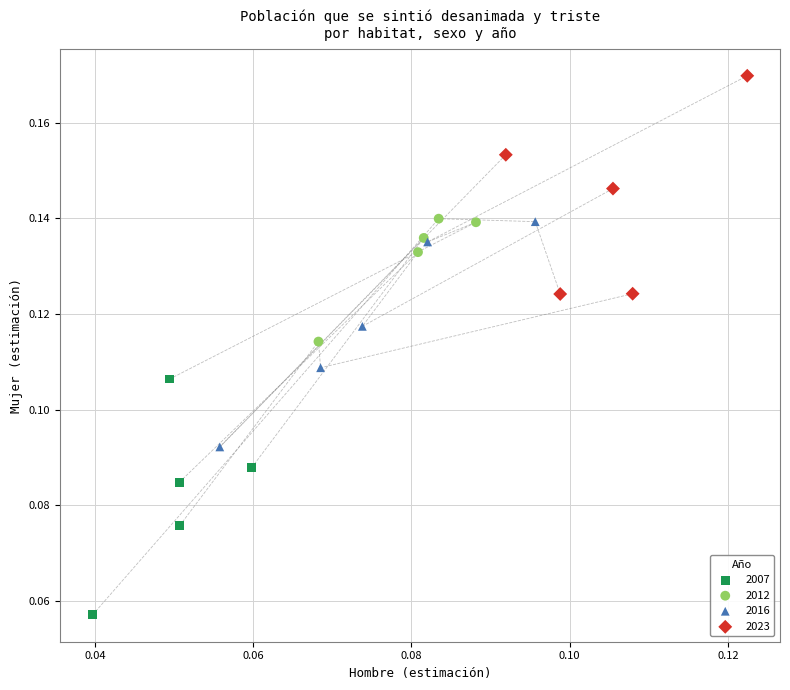

Which series reaches the maximum Y coordinate?

2023